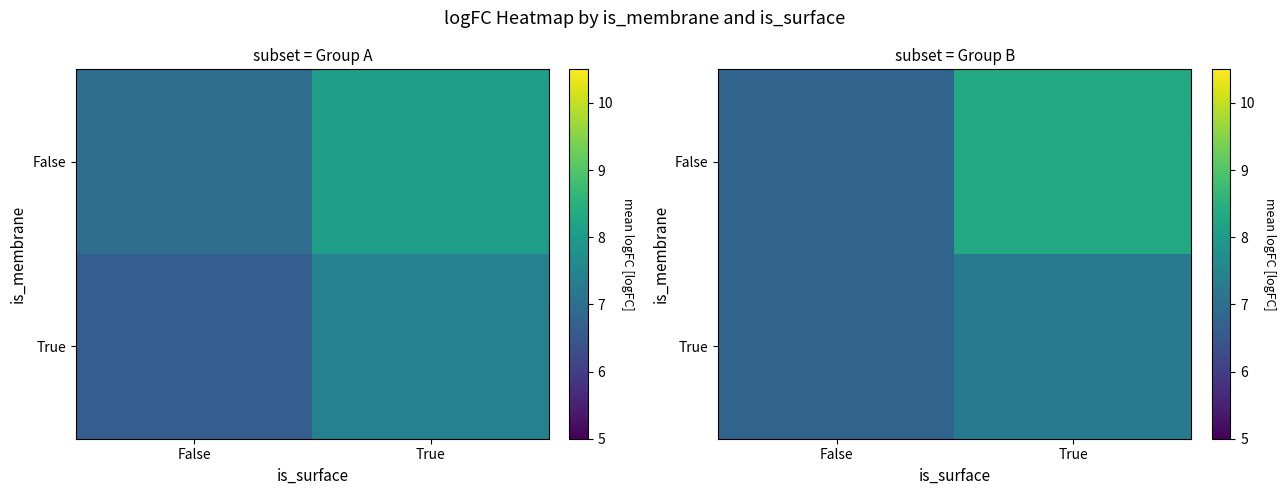

Read the False value at True.

8.3